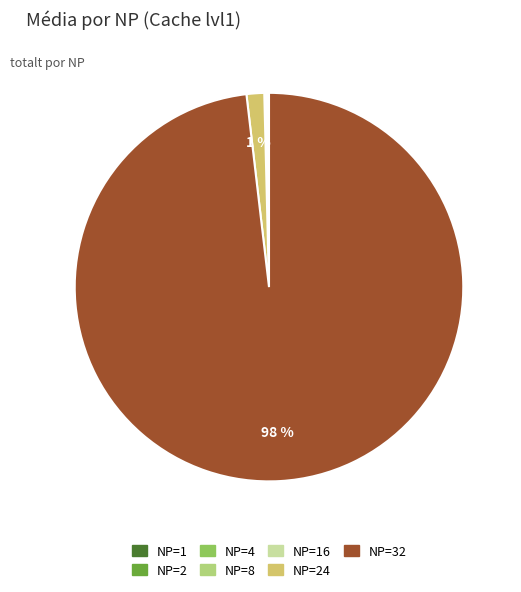

Is there any slice that represents more than half of the pie?

Yes